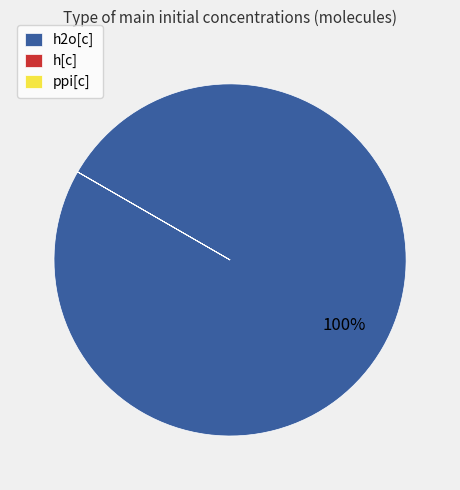

What percentage is the h2o[c] slice, to the nearest percent?

100%